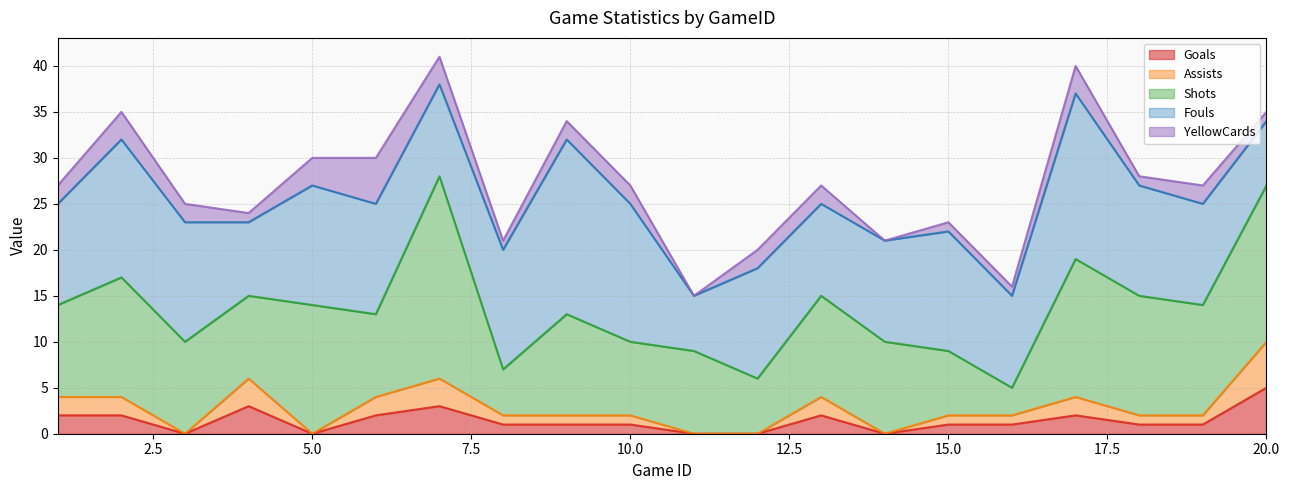

Where is the first local minimum for Assists?

3